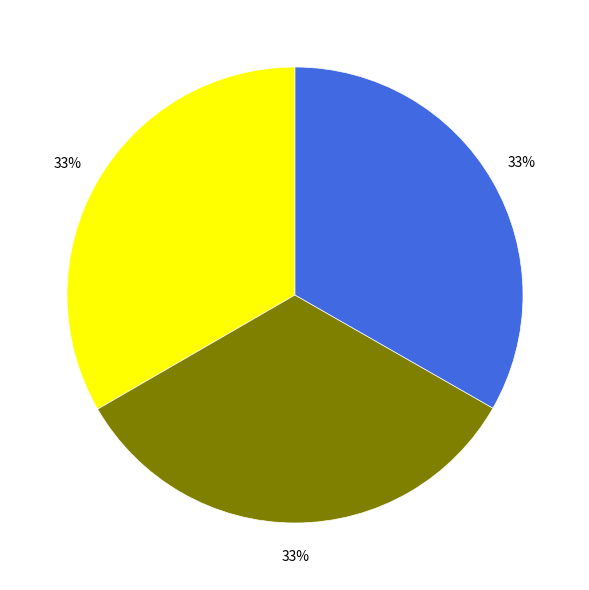

Is there a majority slice in this chart?

No